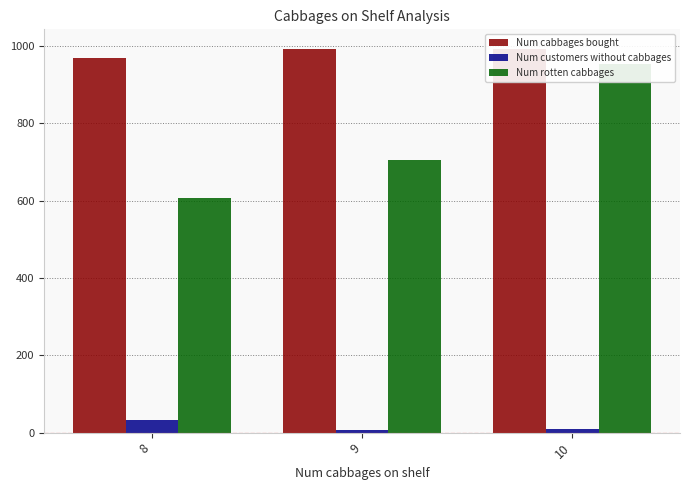

What is the minimum value for Num cabbages bought?

968